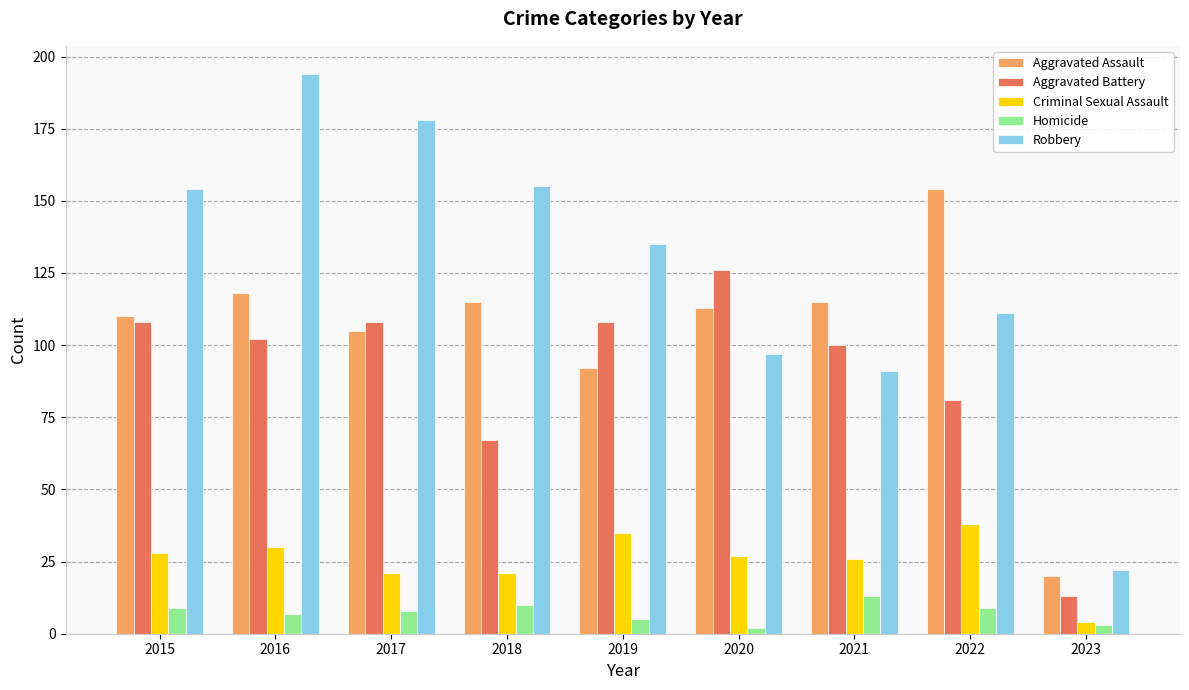

What value does the Homicide series have at 2015?

9